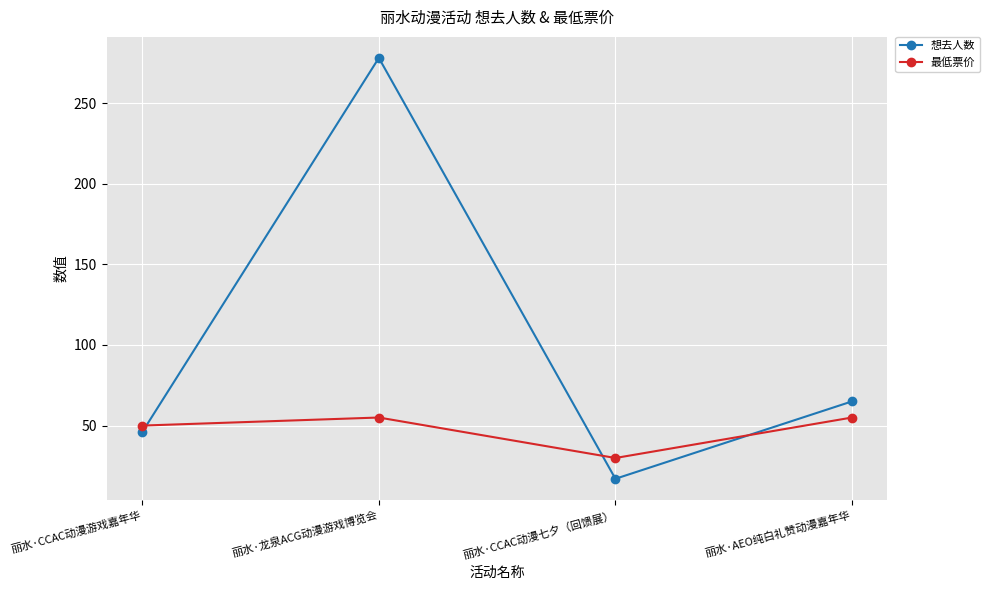

At which label does 想去人数 first exceed 65?

丽水·龙泉ACG动漫游戏博览会